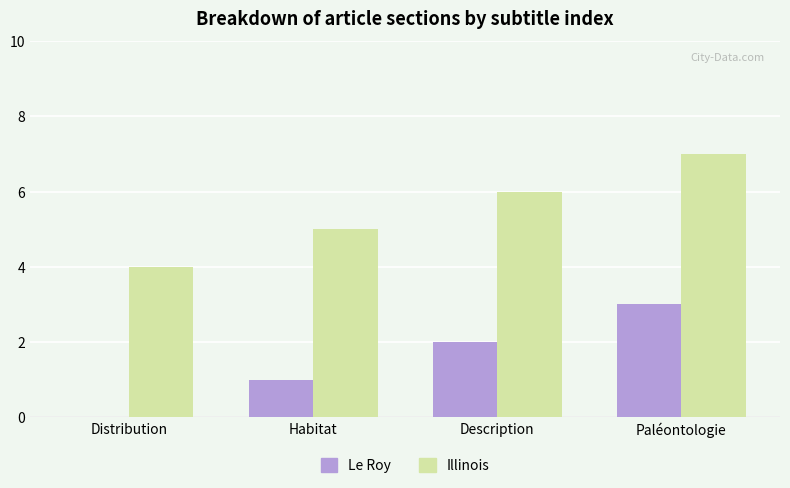

Reading right to left, list all the values displayed in this chart.

Le Roy: Paléontologie=3	Description=2	Habitat=1	Distribution=0
Illinois: Paléontologie=7	Description=6	Habitat=5	Distribution=4